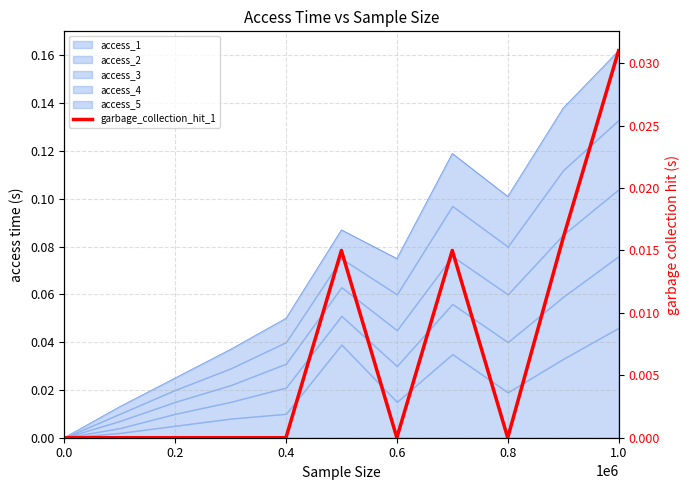

The chart shows a value of 0.0 at 7. True or false?

False